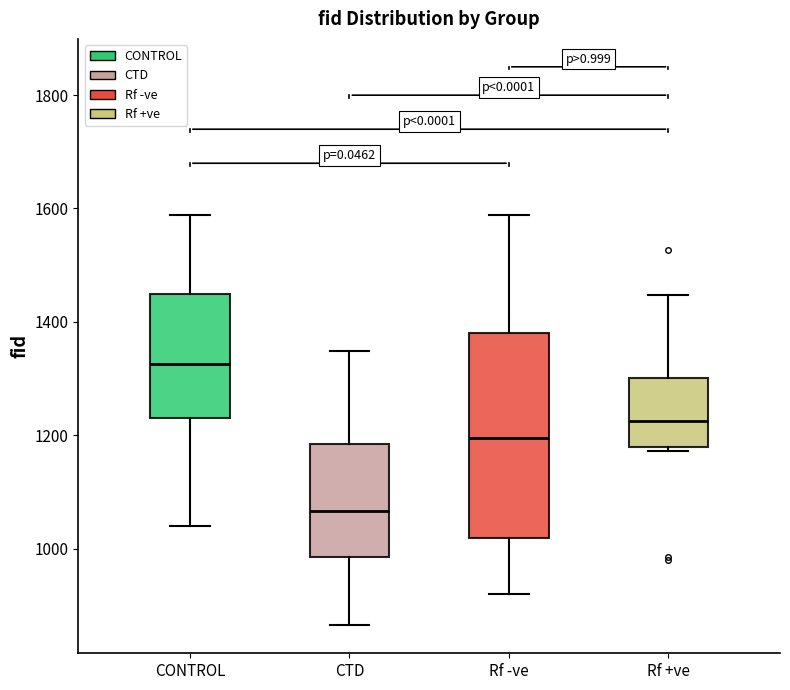

Which box is the tallest, from its lower edge to its upper edge?

Rf -ve